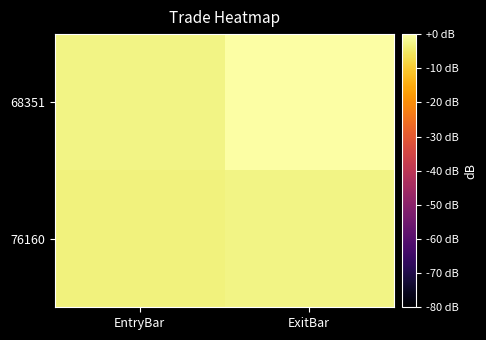

Between ExitBar and EntryBar, which is larger?

ExitBar